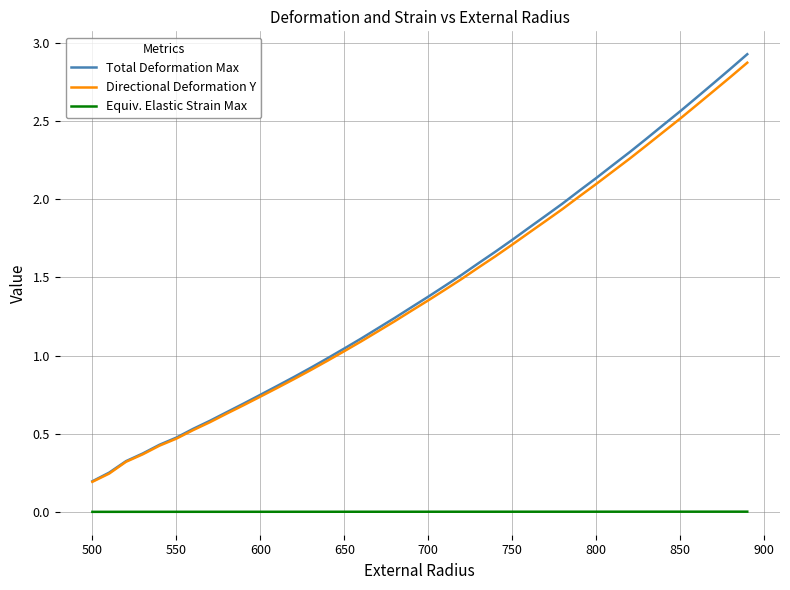

True or false: Equiv. Elastic Strain Max and Directional Deformation Y cross at least once.

False